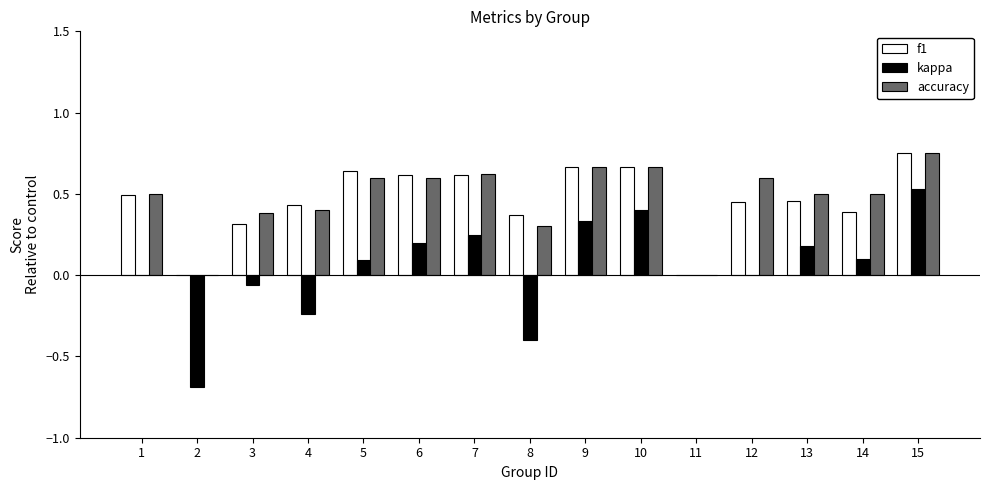

How many data points does each series have?

15